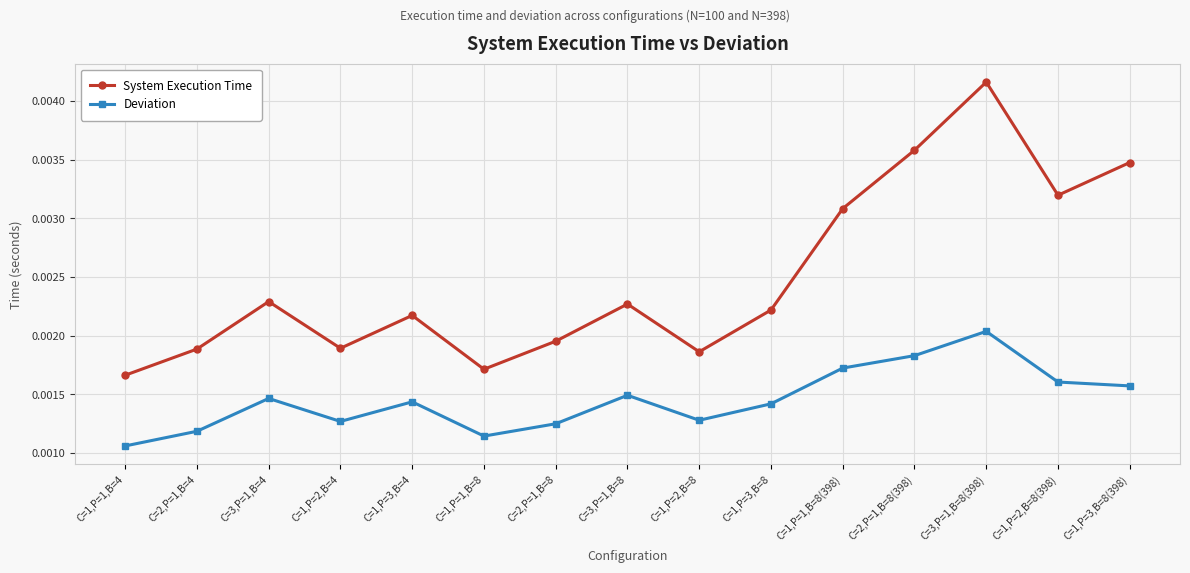

Rank the series by their maximum value, from highest to lowest.

System Execution Time, Deviation